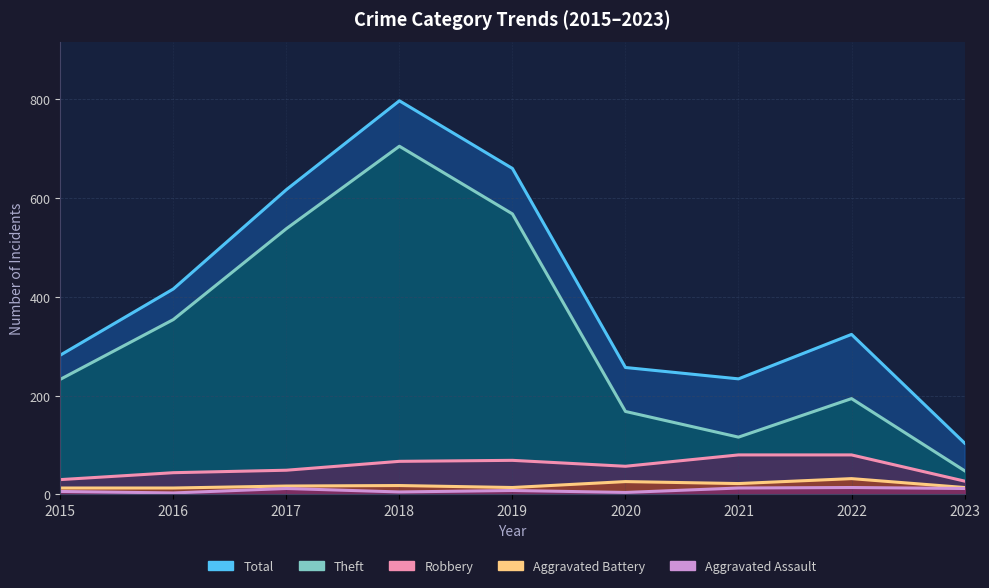

What is the sum of the Aggravated Battery values at 2019 and 2020?

40